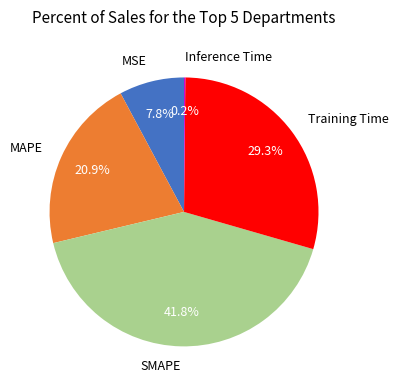

What percentage is NOT represented by SMAPE?

58.2%